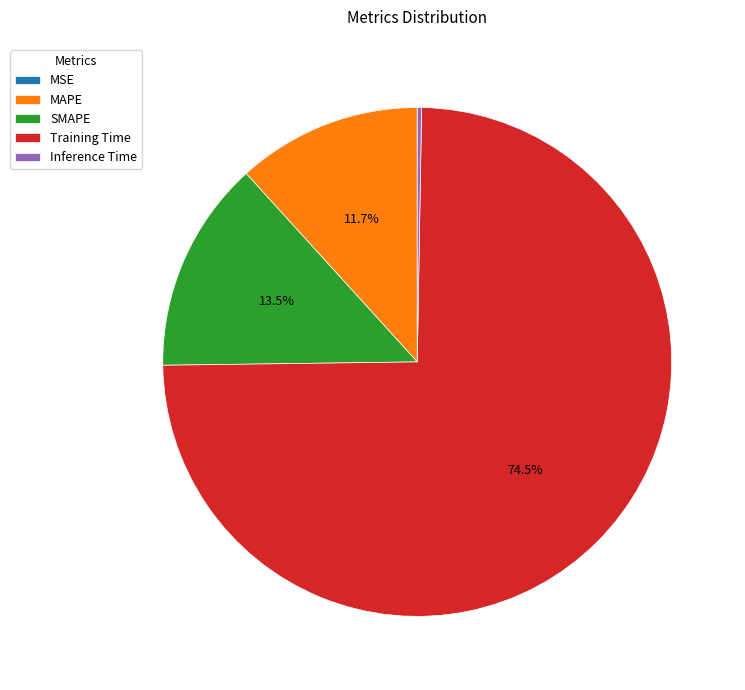

What percentage do Training Time and MAPE together represent?

86.2%